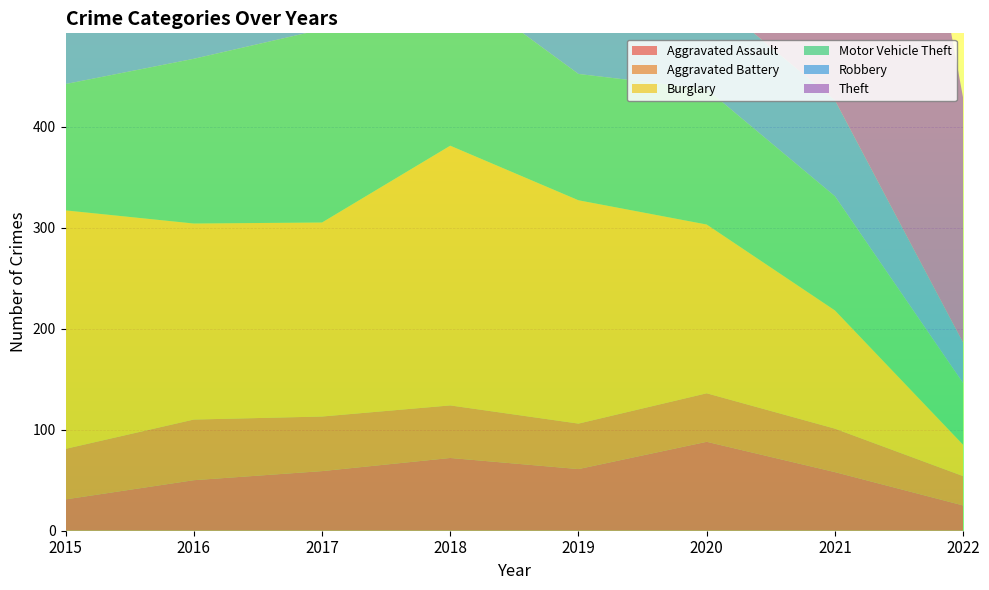

Reading left to right, list all the values displayed in this chart.

Aggravated Assault: 2015=31	2016=50	2017=59	2018=72	2019=61	2020=88	2021=58	2022=25
Aggravated Battery: 2015=50	2016=60	2017=54	2018=52	2019=45	2020=48	2021=43	2022=29
Burglary: 2015=236	2016=194	2017=192	2018=257	2019=221	2020=167	2021=117	2022=31
Motor Vehicle Theft: 2015=125	2016=163	2017=191	2018=164	2019=125	2020=134	2021=113	2022=61
Robbery: 2015=87	2016=123	2017=115	2018=130	2019=89	2020=94	2021=95	2022=40
Theft: 2015=641	2016=689	2017=873	2018=767	2019=855	2020=714	2021=691	2022=242